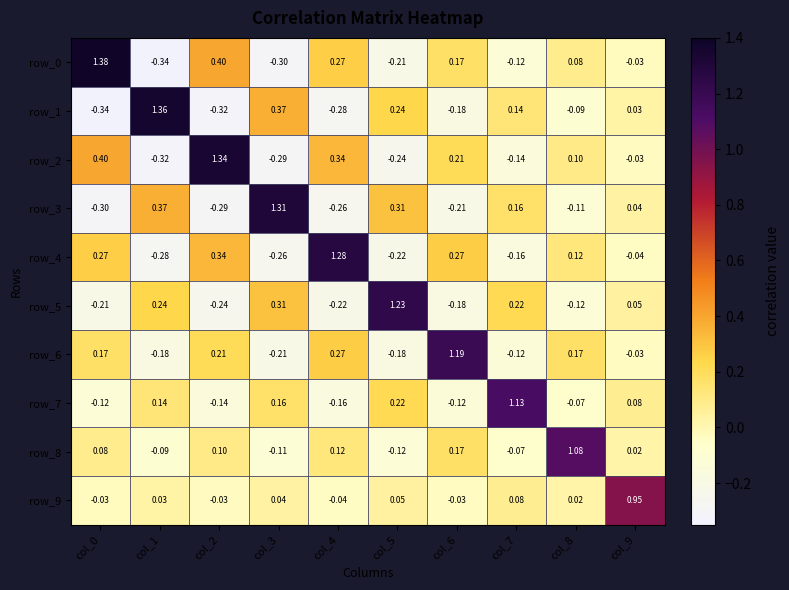

Is the value of row_1 at col_4 greater than the value of row_5 at col_2?

No